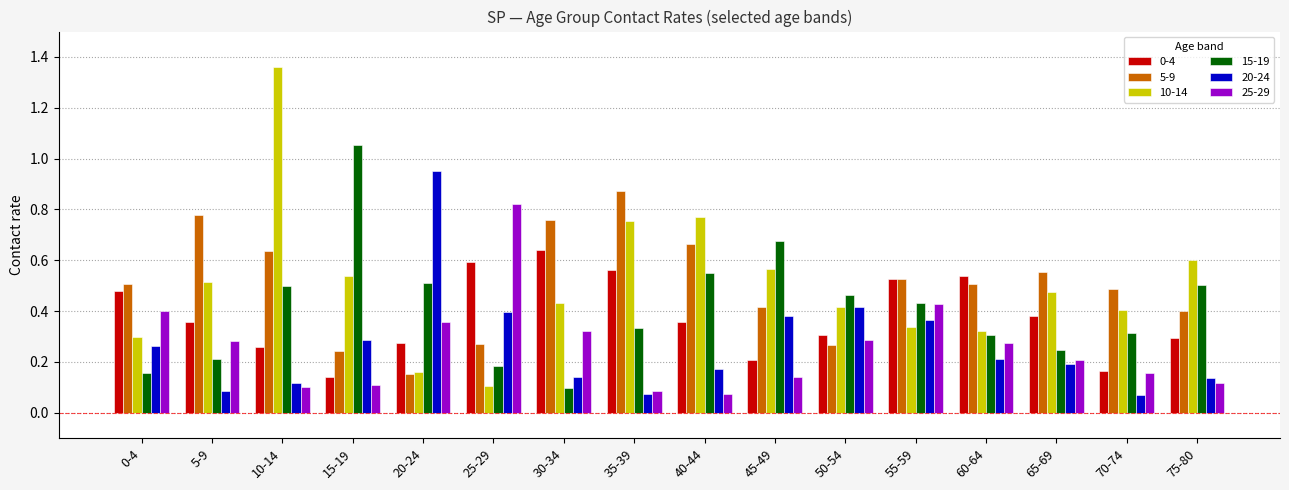

What is the sum of the 15-19 values at 15-19 and 25-29?

1.2